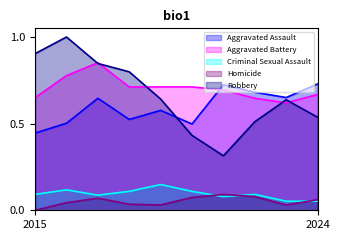

Does the chart display data point markers on the line(s)?

No